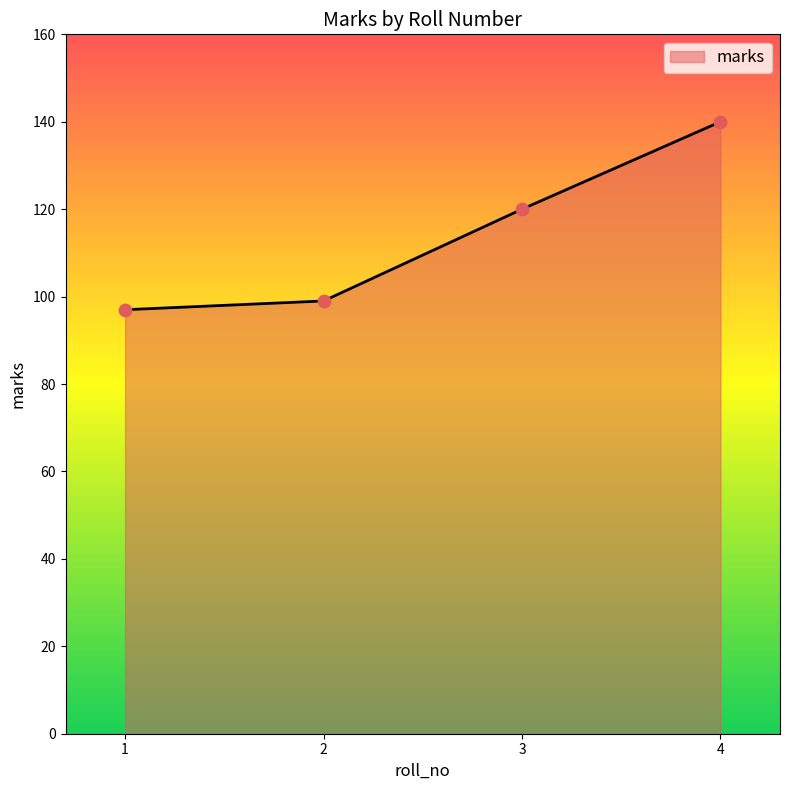

Between 3 and 1, which is larger?

3